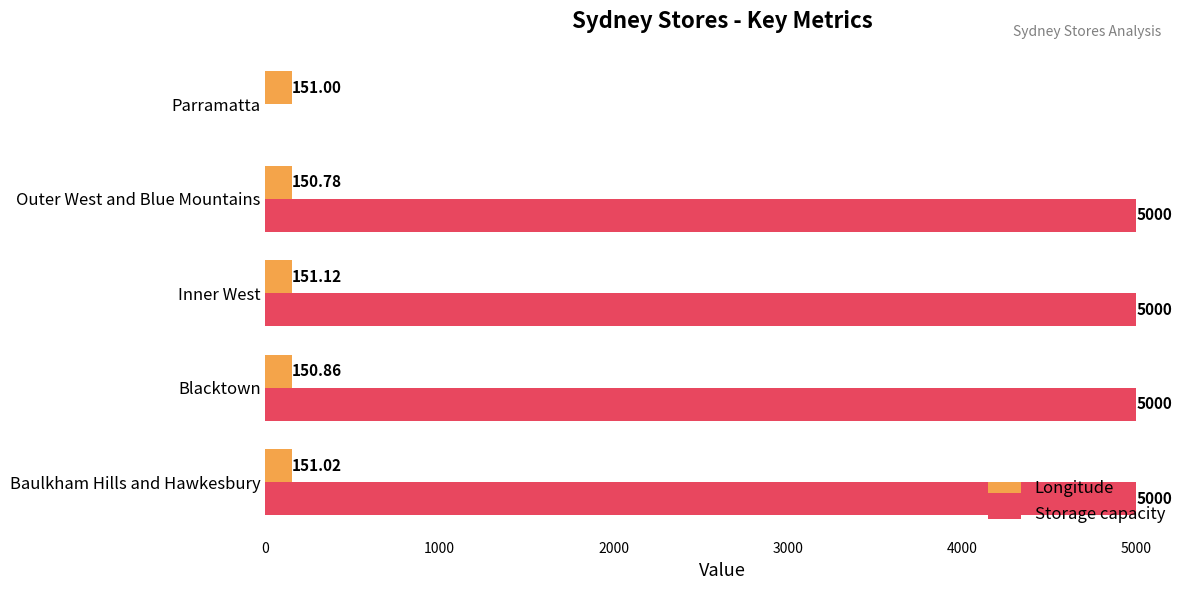

Is the value of Longitude at Parramatta greater than the value of Storage capacity at Parramatta?

Yes